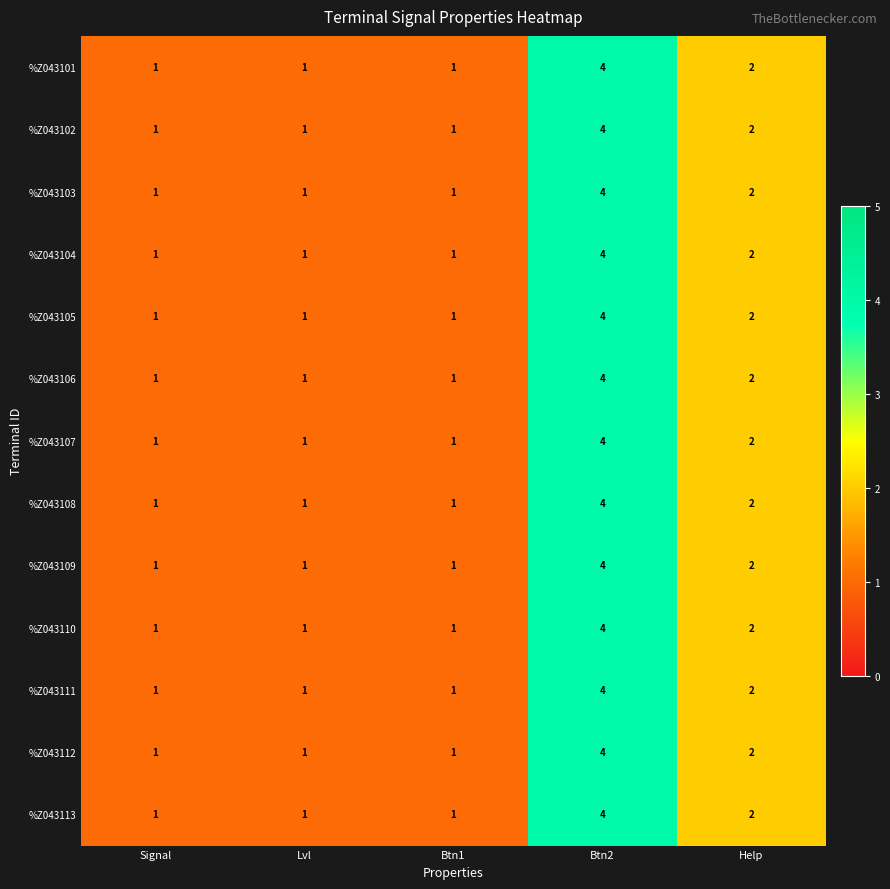

What is the difference between the maximum and minimum values in the %Z043113 series?

3